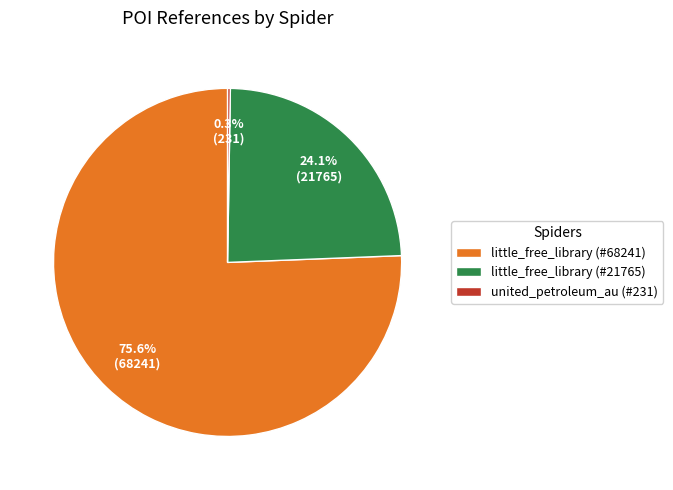

Is it true that little_free_library (#21765) is 19% of the pie?

False